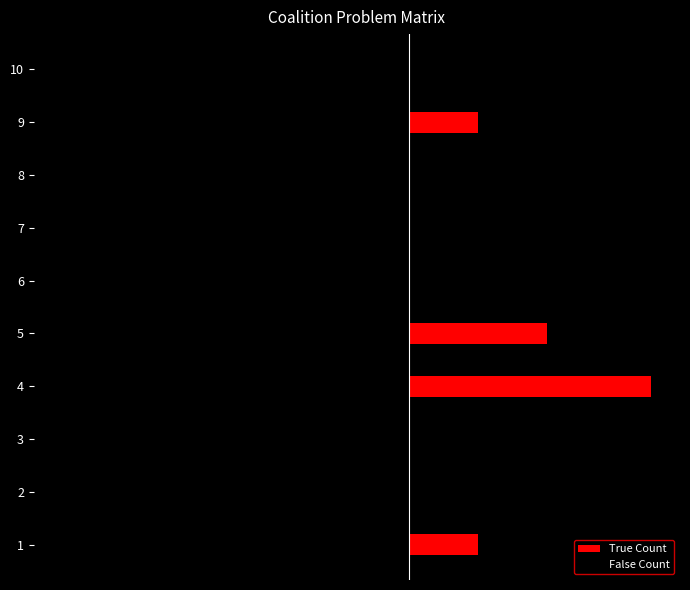

How many distinct data groups are displayed?

2